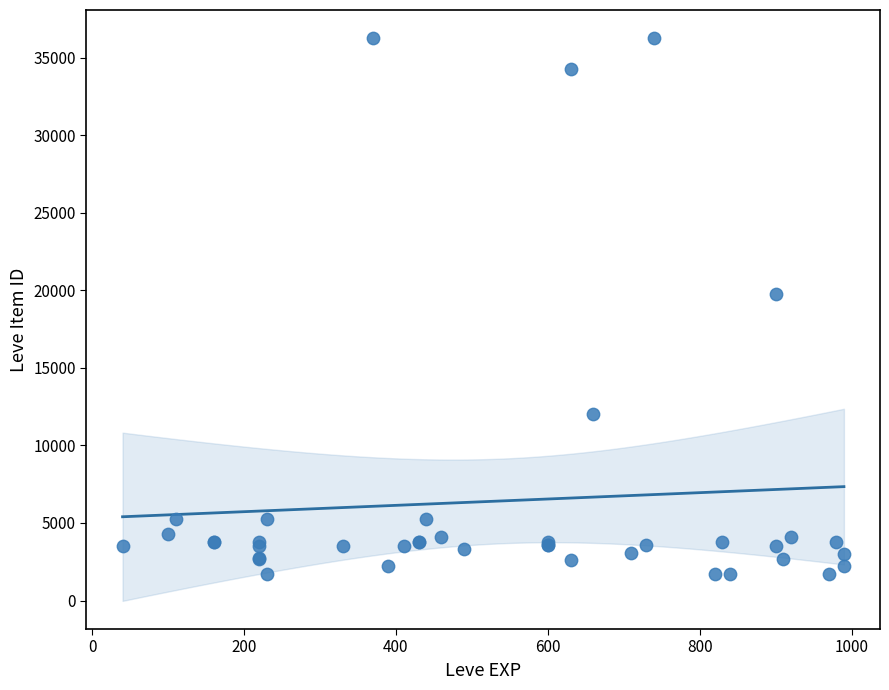

What Y value in the scatter plot is closest to 18967?

19744